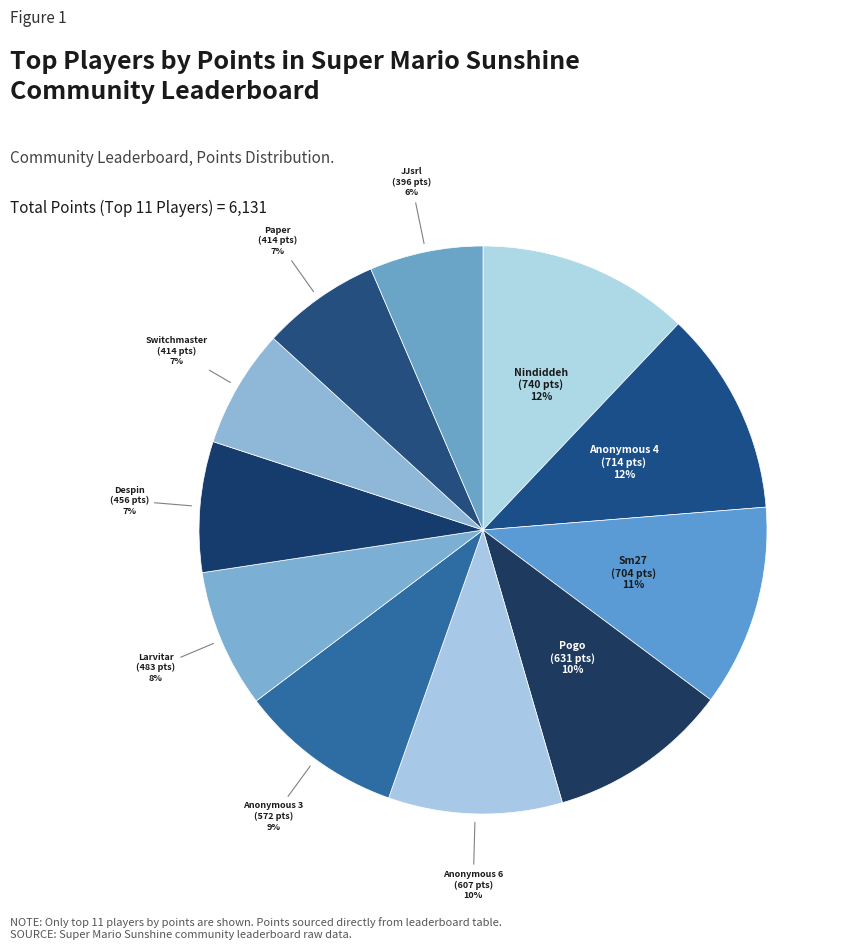

Count the number of slices in the pie.

11